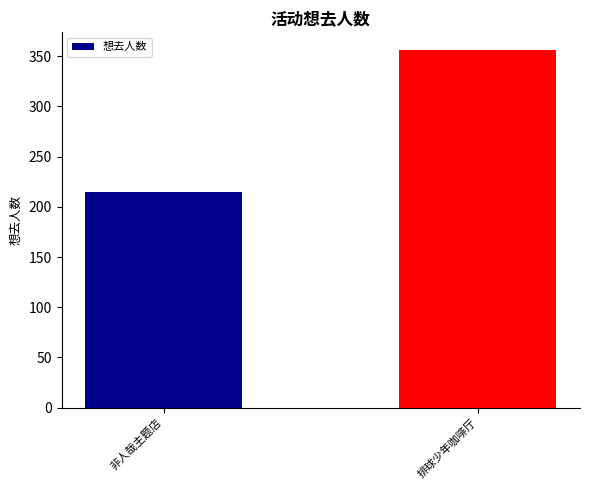

Rank the categories by value from lowest to highest.

非人哉主题店, 排球少年咖啡厅